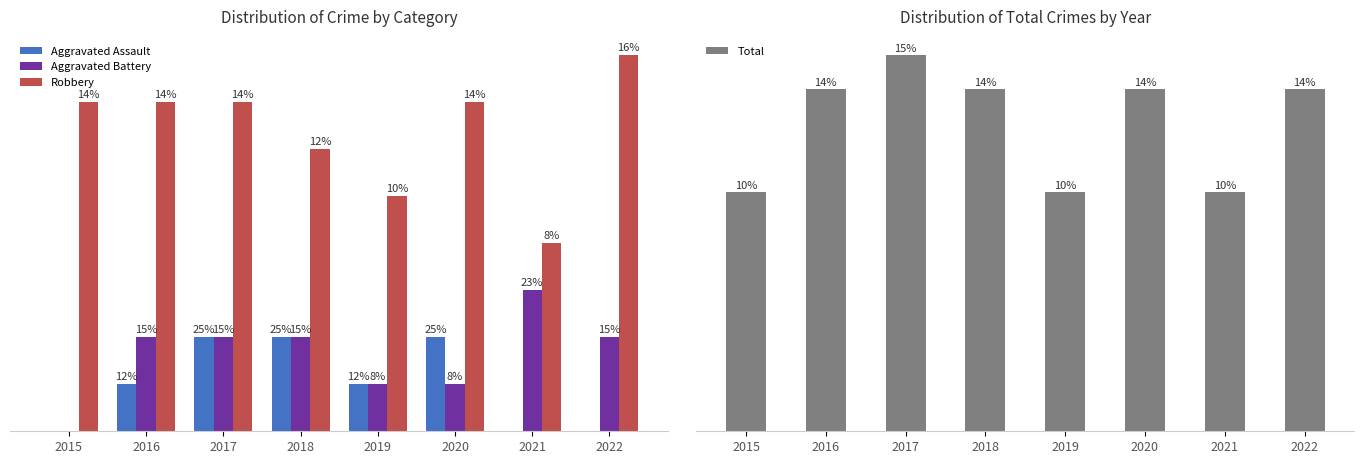

How many data points does each series have?

8